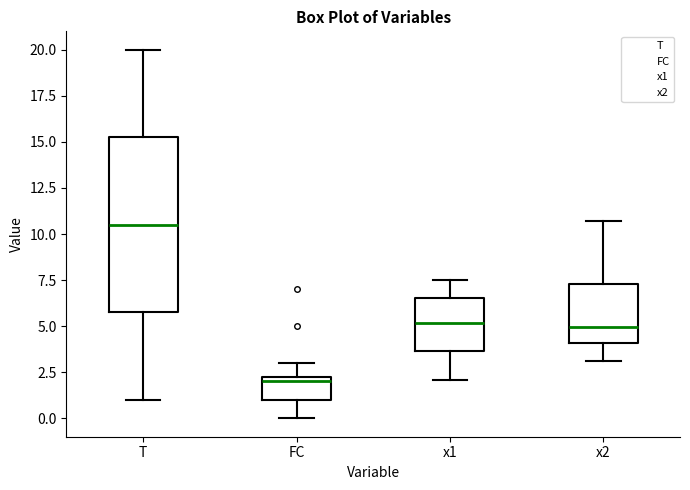

Where does the median line of the box for T sit on the y-axis? The values are not printed on the chart, so give them approximately, as read against the axis.

10.5